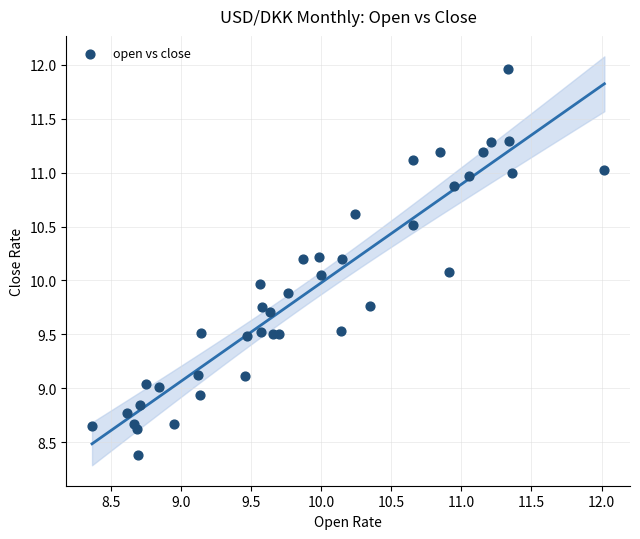

What is the range of Y values (max minus min)?

3.6